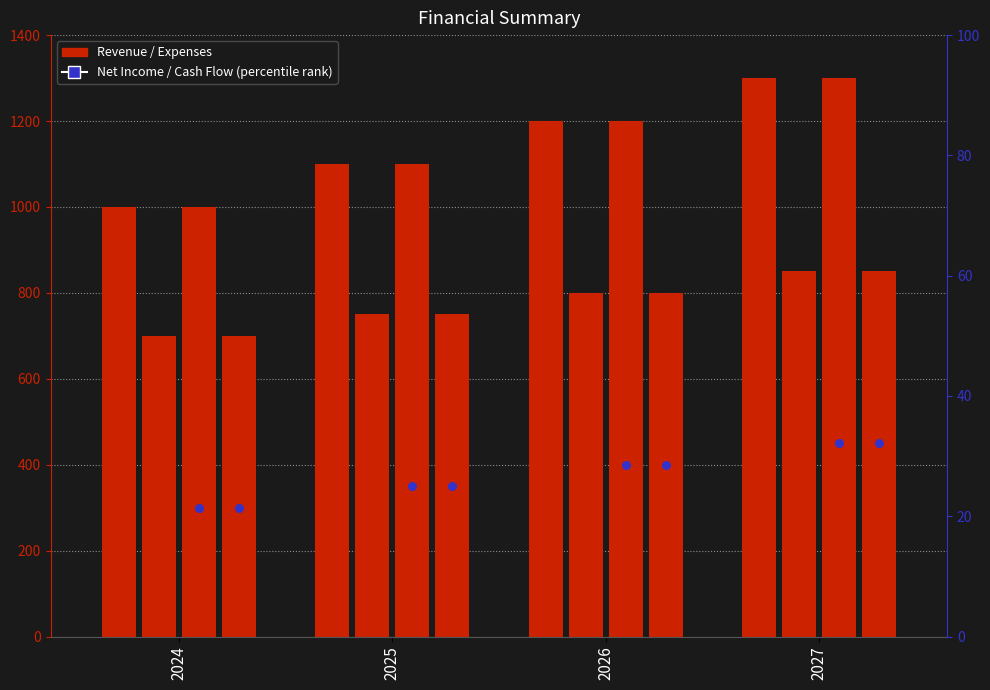

Is the value of Net Income at 2024 greater than the value of Revenue at 2027?

No